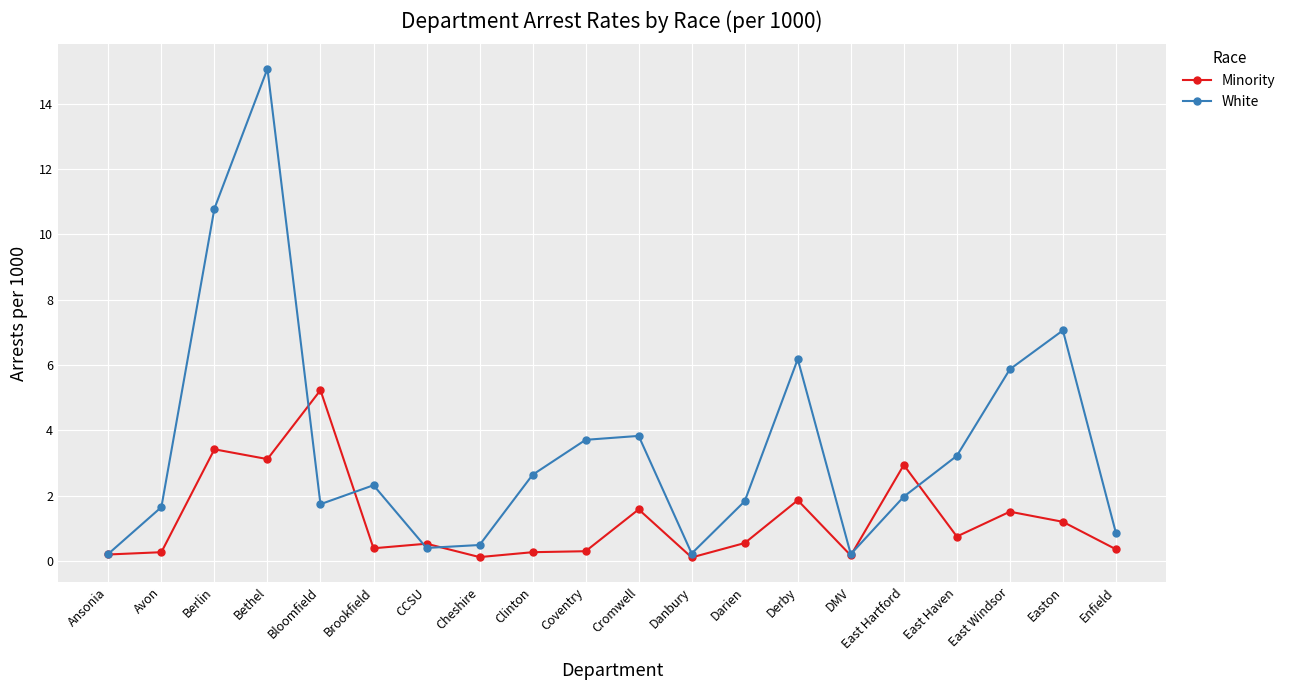

How many lines are shown in the chart?

2